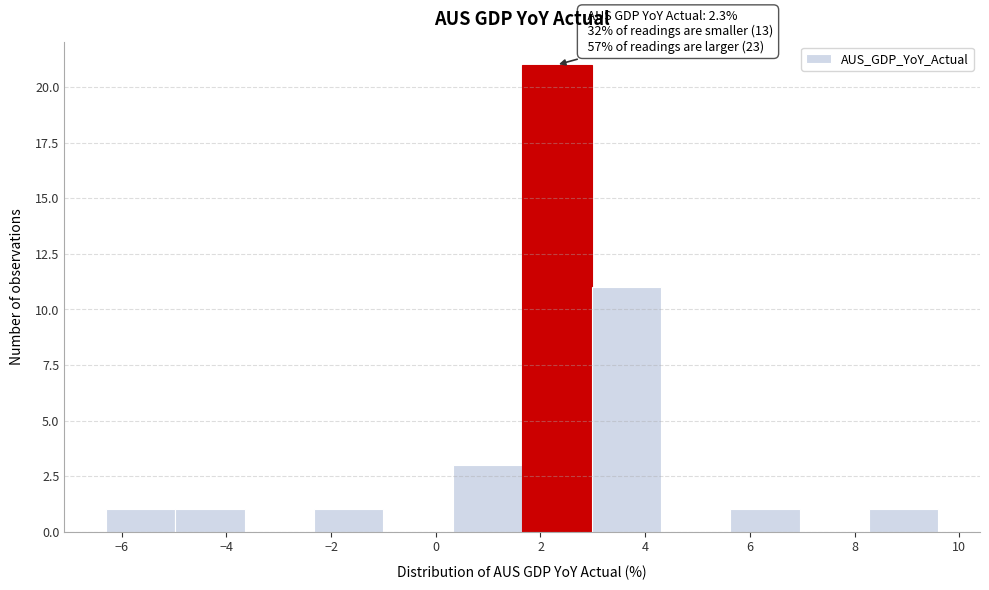

Which range on the x-axis has the tallest bar?

1.6 to 3.0